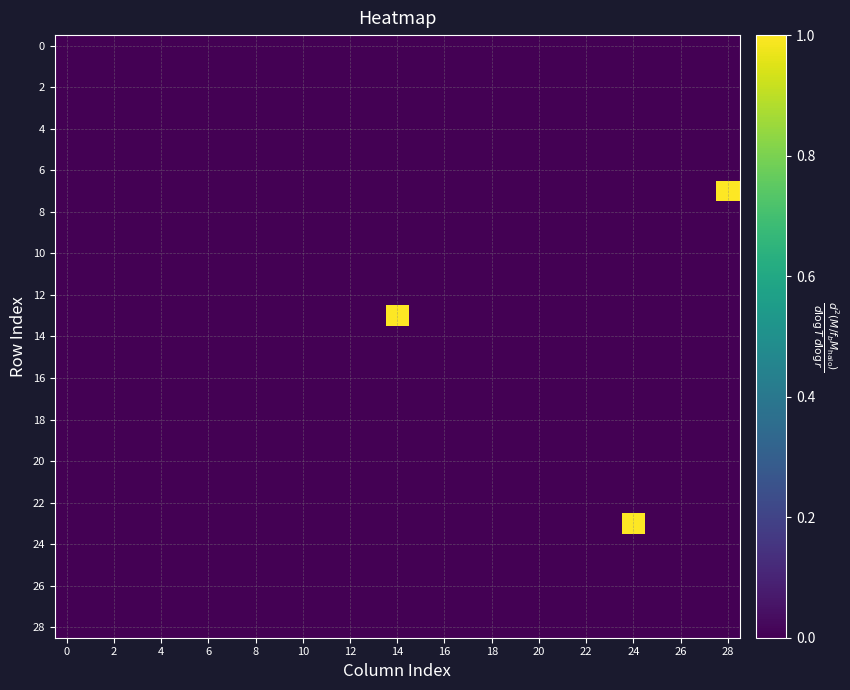

What is the maximum value shown in the chart?

1